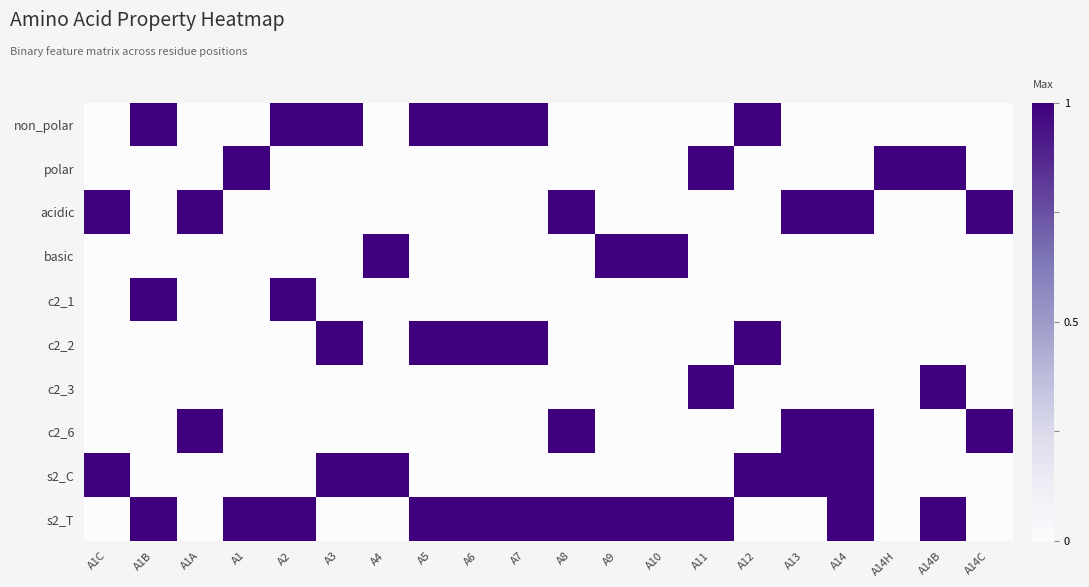

Which series has the largest range (max minus min)?

non_polar